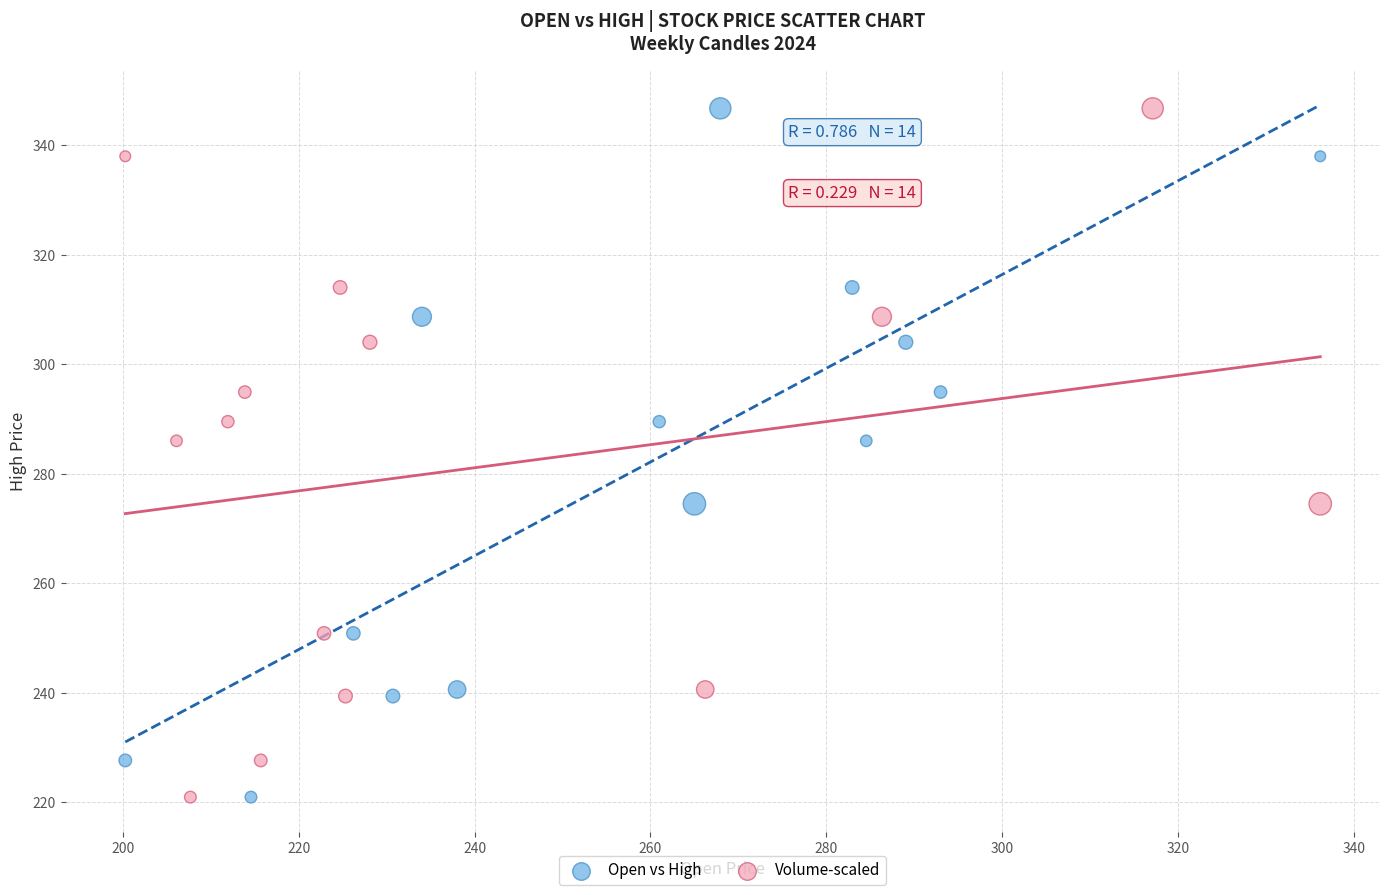

What are all the series names shown in the legend?

Open vs High, Volume-scaled